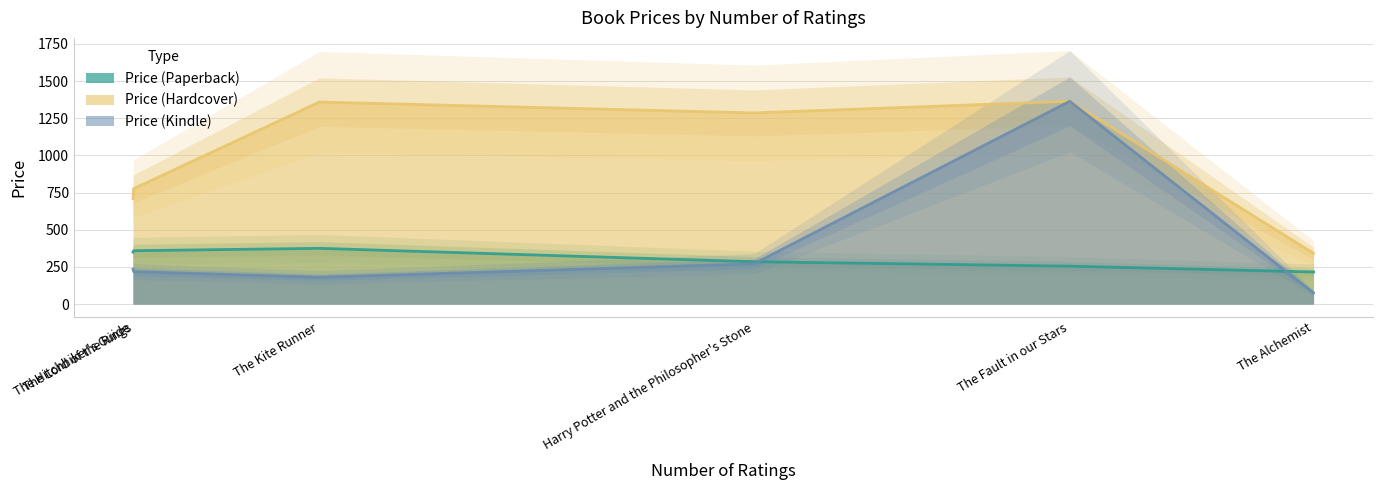

At which label does Price (Paperback) reach its minimum?

The Alchemist